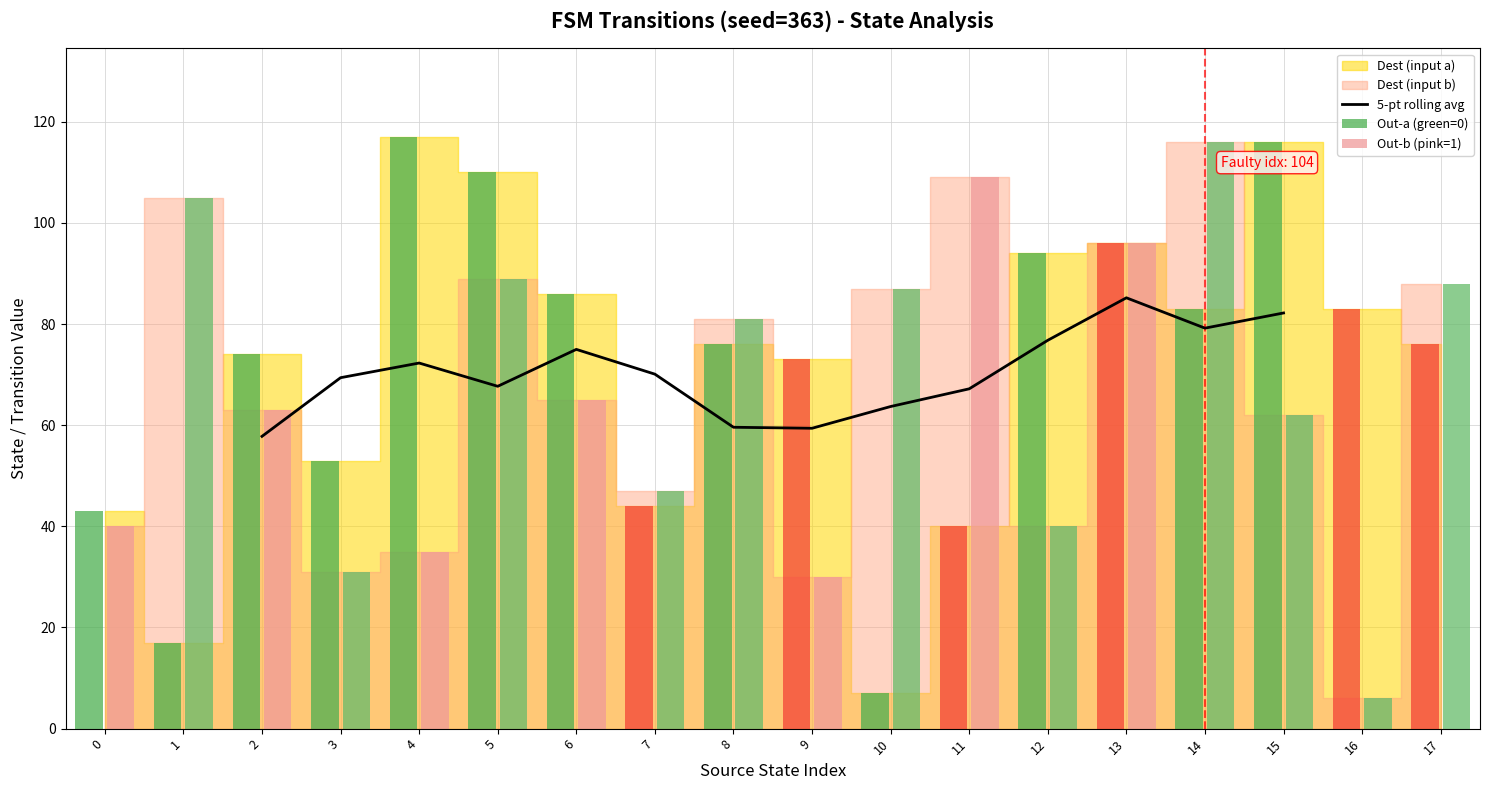

What is the highest value of the 5-pt rolling avg series?

85.2